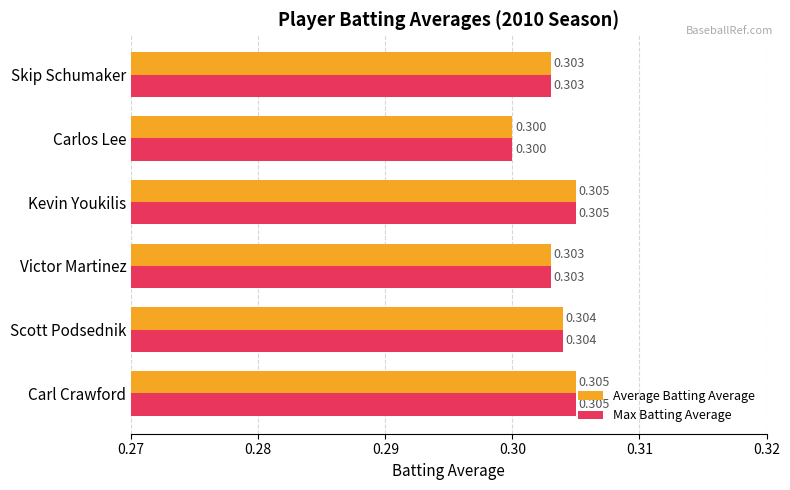

What is the minimum value shown in the chart?

0.3